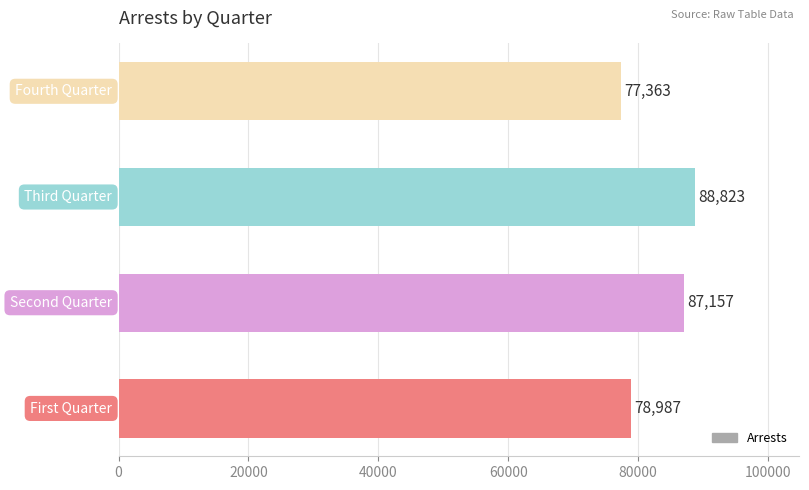

What is the difference between the second highest and second lowest values?

8170